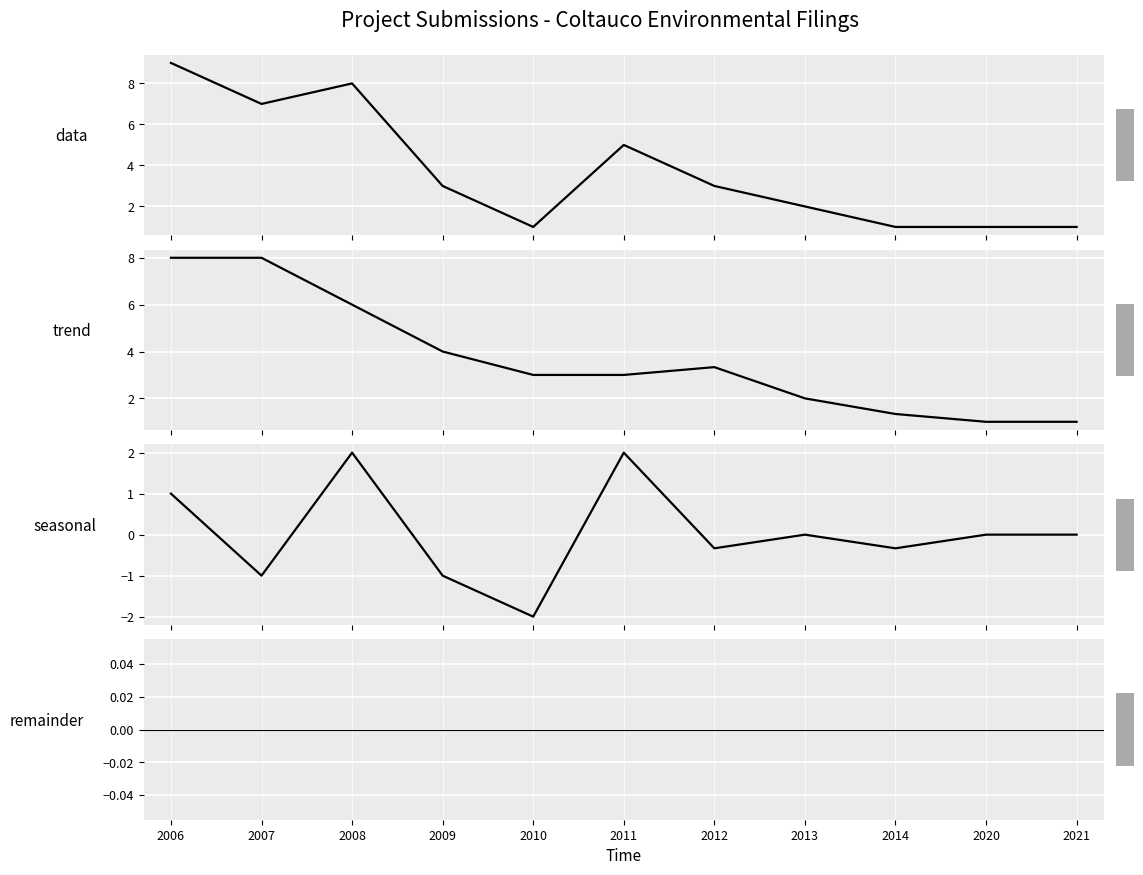

Reading right to left, list all the values displayed in this chart.

data: 1.0	1.0	1.0	2.0	3.0	5.0	1.0	3.0	8.0	7.0	9.0
trend: 1.0	1.0	1.3	2.0	3.3	3.0	3.0	4.0	6.0	8.0	8.0
seasonal: 0.0	0.0	-0.3	0.0	-0.3	2.0	-2.0	-1.0	2.0	-1.0	1.0
remainder: 0.0	0.0	0.0	0.0	0.0	0.0	0.0	0.0	0.0	0.0	0.0